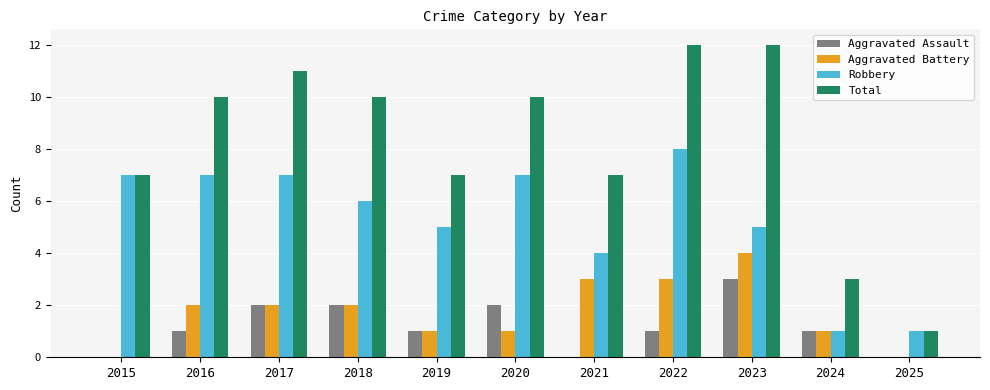

Which series has the largest total across all categories?

Total